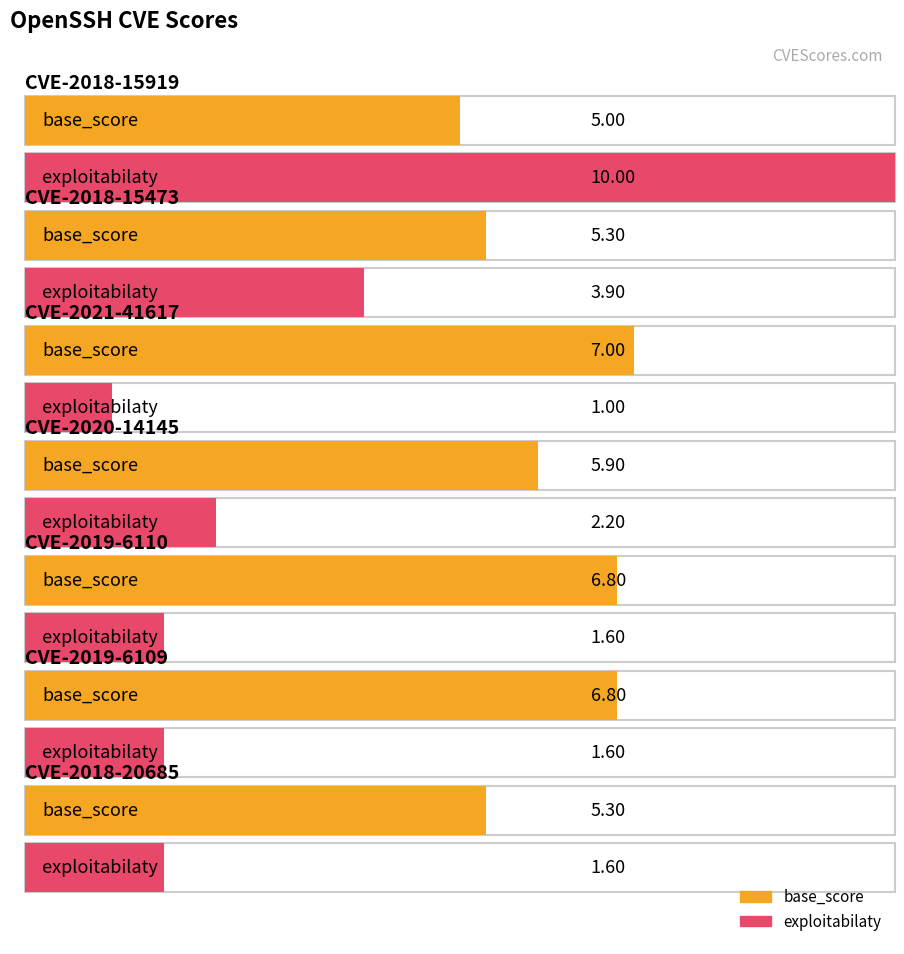

Is the value of base_score at CVE-2019-6109 greater than the value of exploitabilaty at CVE-2020-14145?

Yes